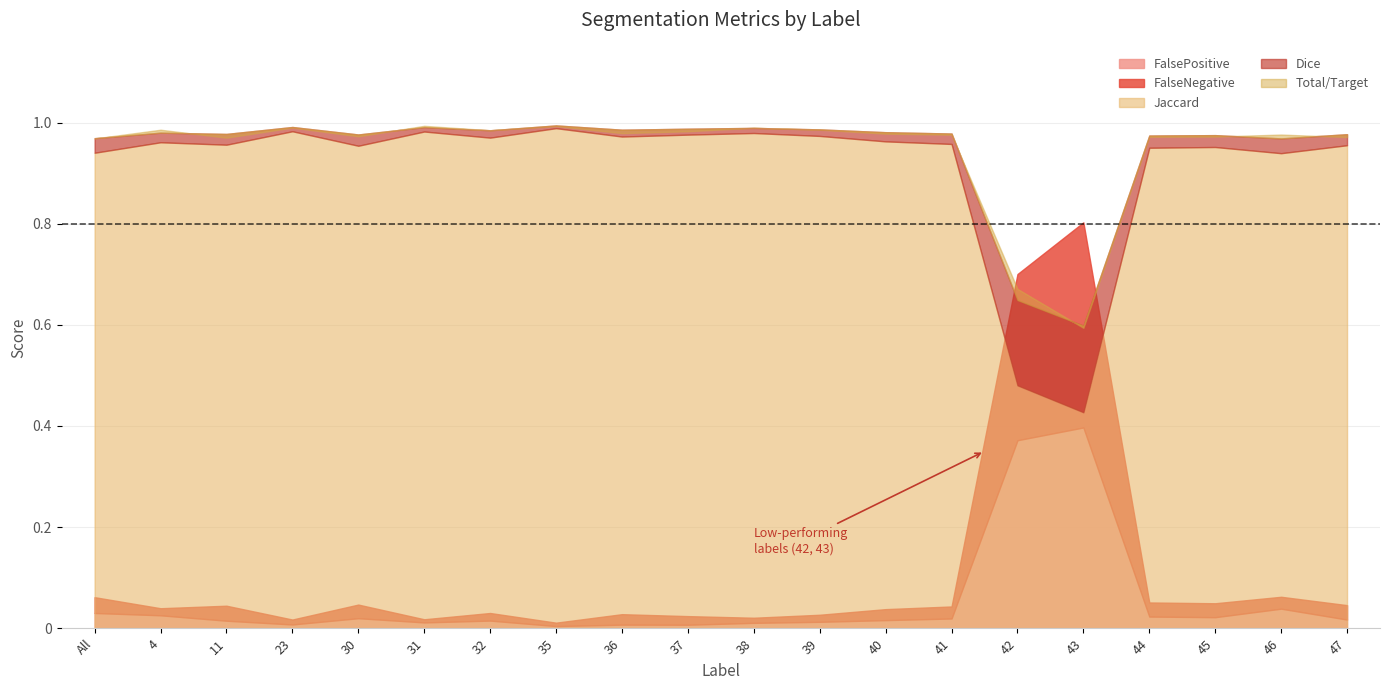

The FalseNegative series shows 0.0 at 32. True or false?

True